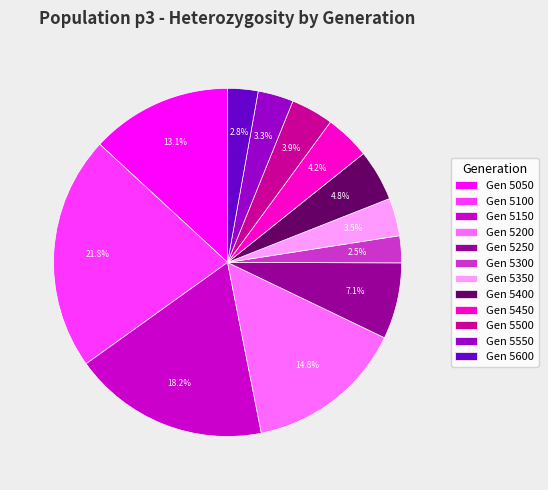

Is the sum of Gen 5150 and Gen 5300 greater than half?

No